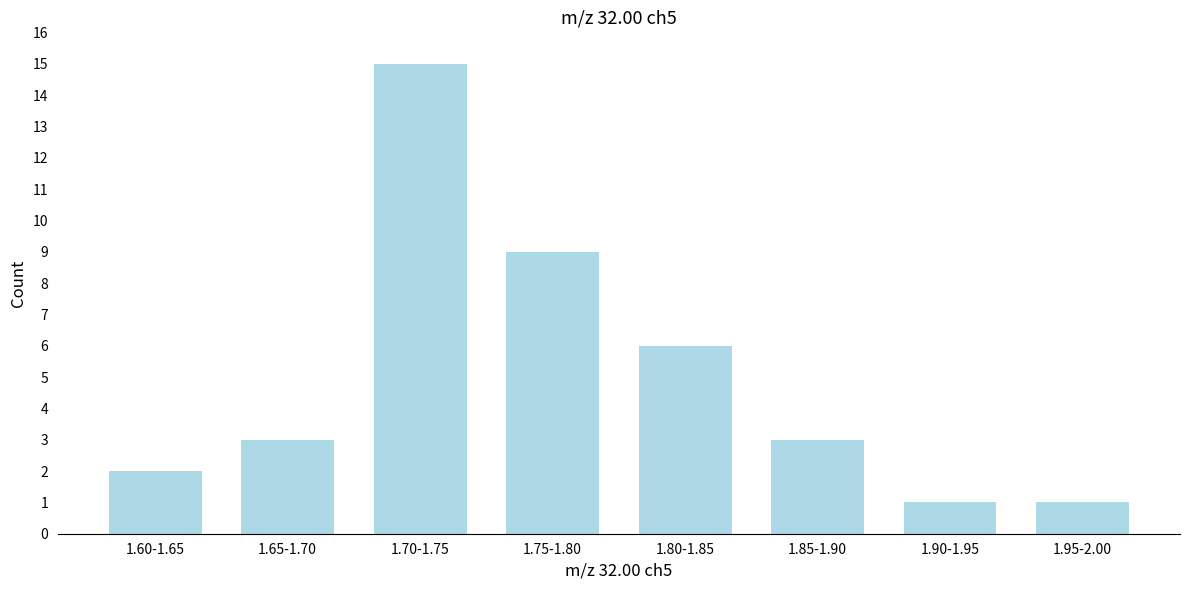

Reading left to right, transcribe all the data shown in this chart.

1.60-1.65=2	1.65-1.70=3	1.70-1.75=15	1.75-1.80=9	1.80-1.85=6	1.85-1.90=3	1.90-1.95=1	1.95-2.00=1